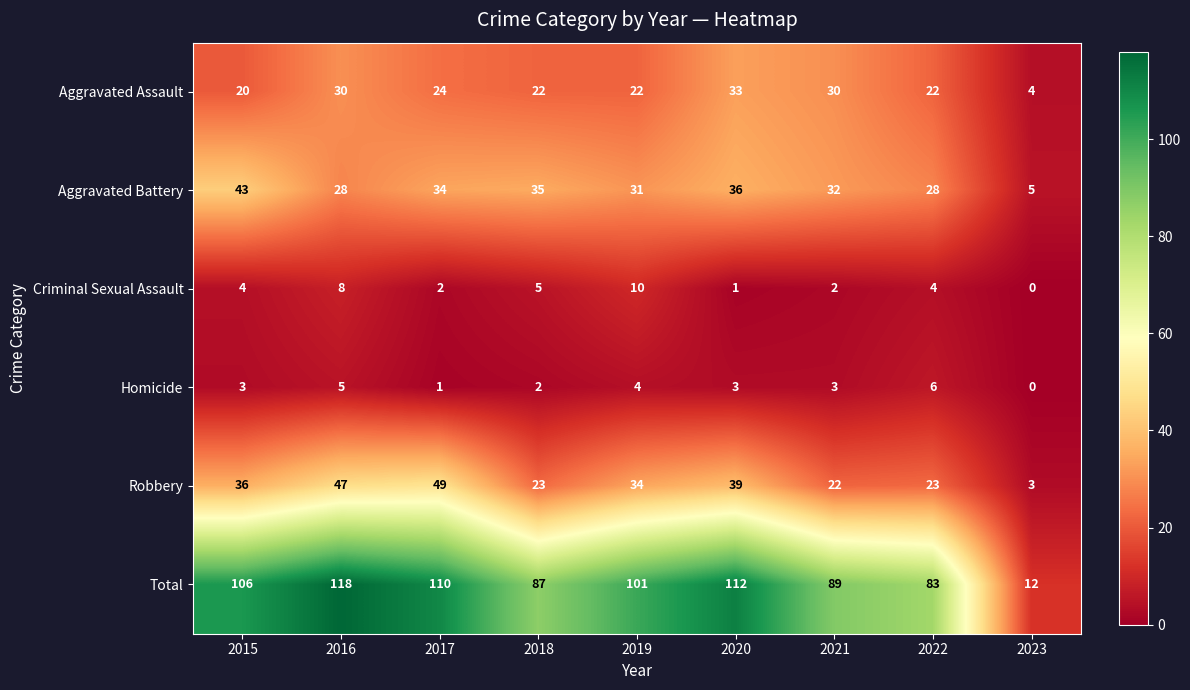

What is the sum of all Aggravated Assault values?

207